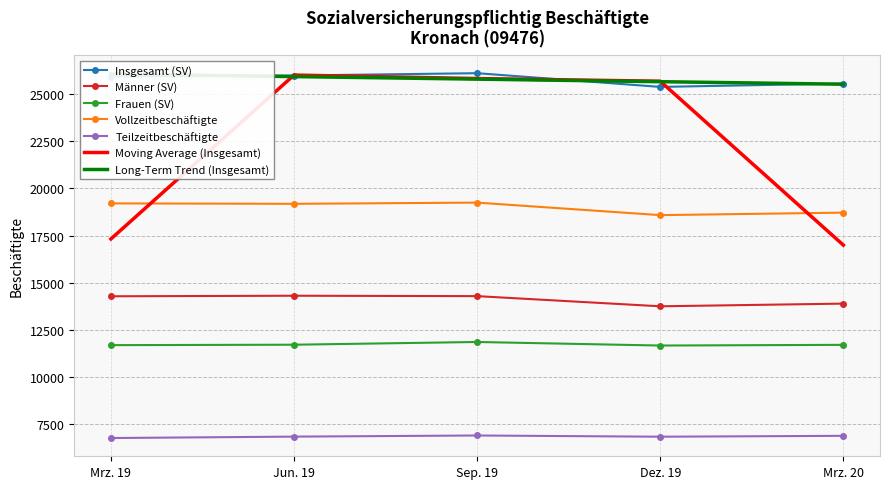

Is this an area chart (filled region under the line)?

No